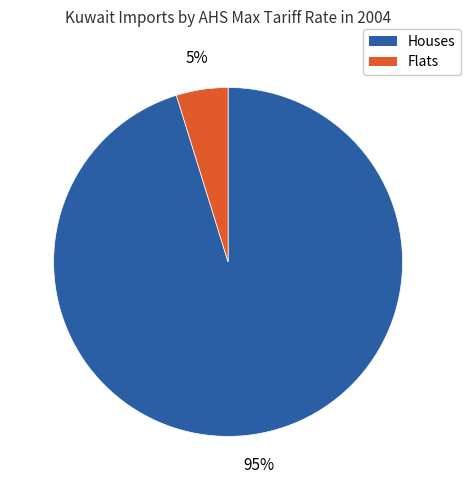

Does any single category account for the majority?

Yes